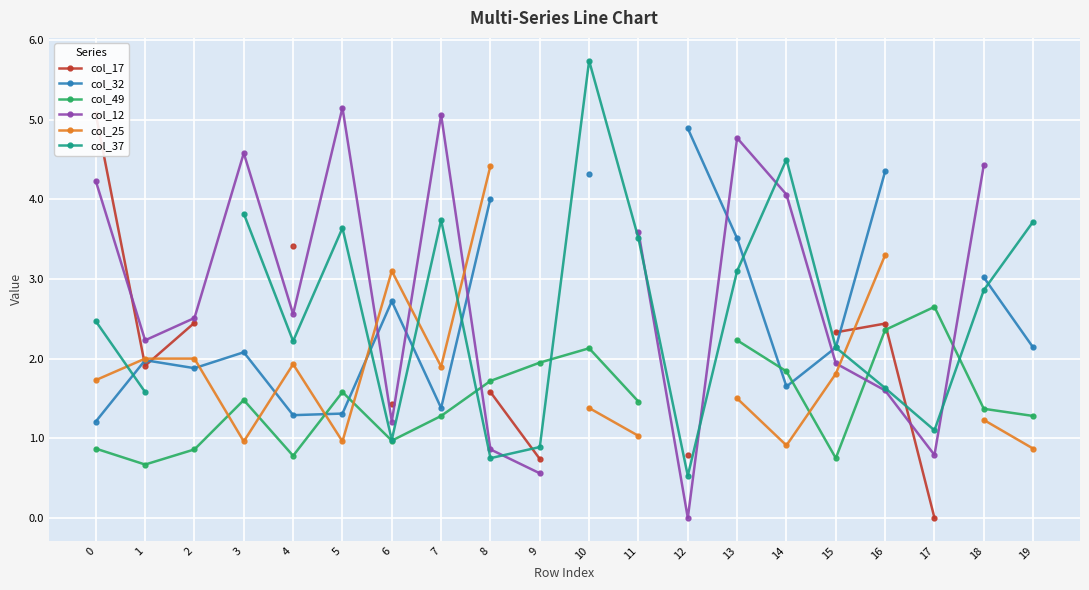

What is the greatest value displayed?

5.7